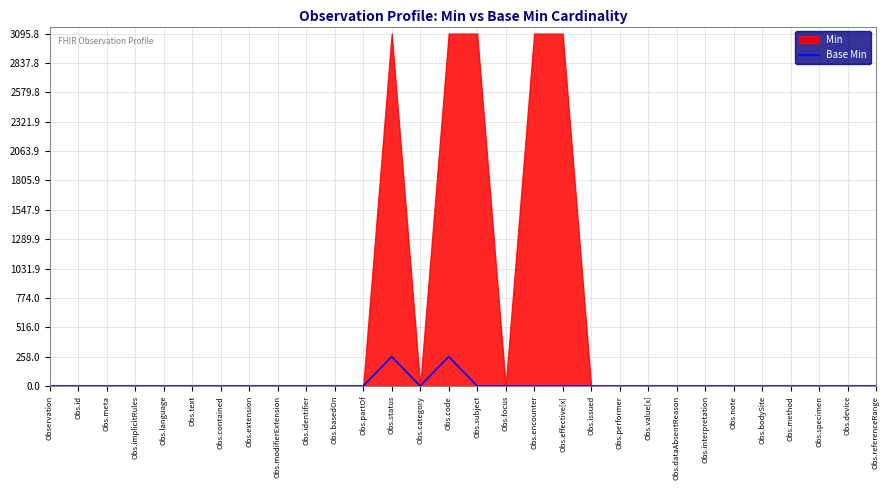

True or false: Base Min has a value of 0 at Obs.partOf.

True